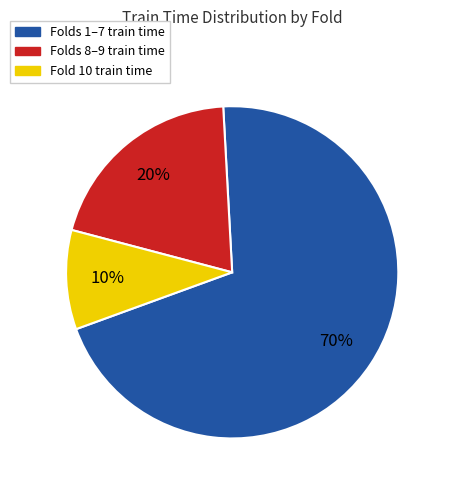

To the nearest percent, what is the average slice percentage?

33%